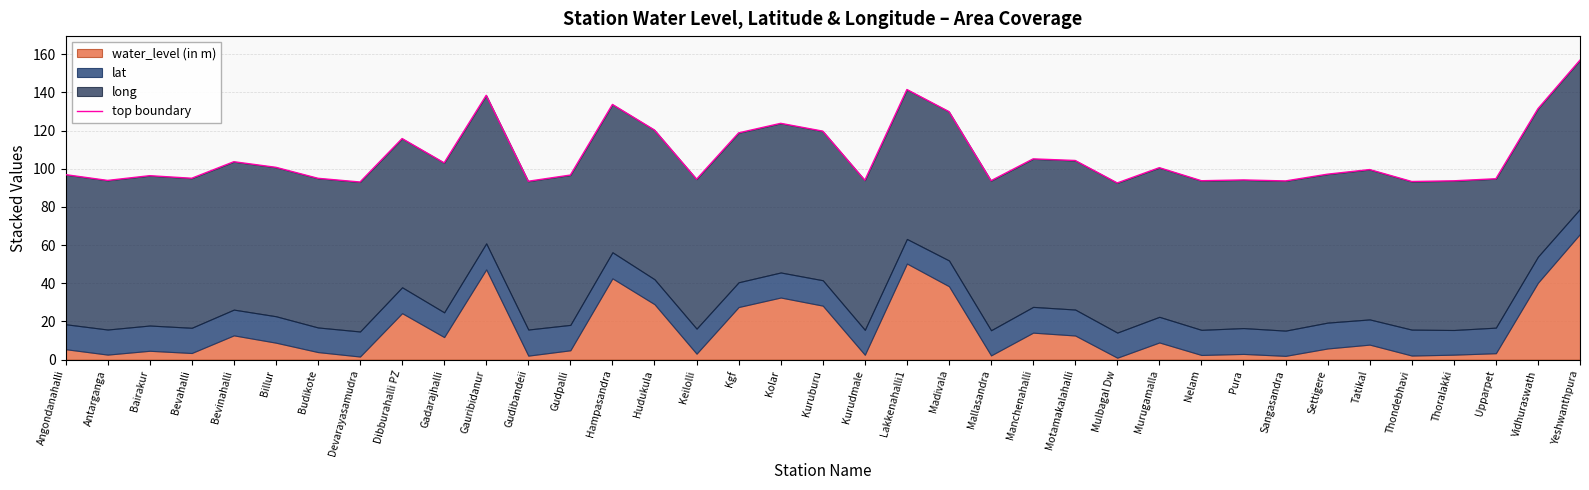

How many interior local valleys (lower than both neighbors) does the data have?

12